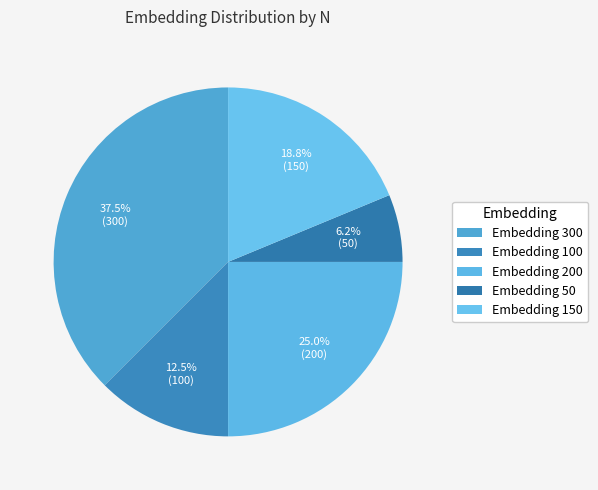

How many slices are in this pie chart?

5